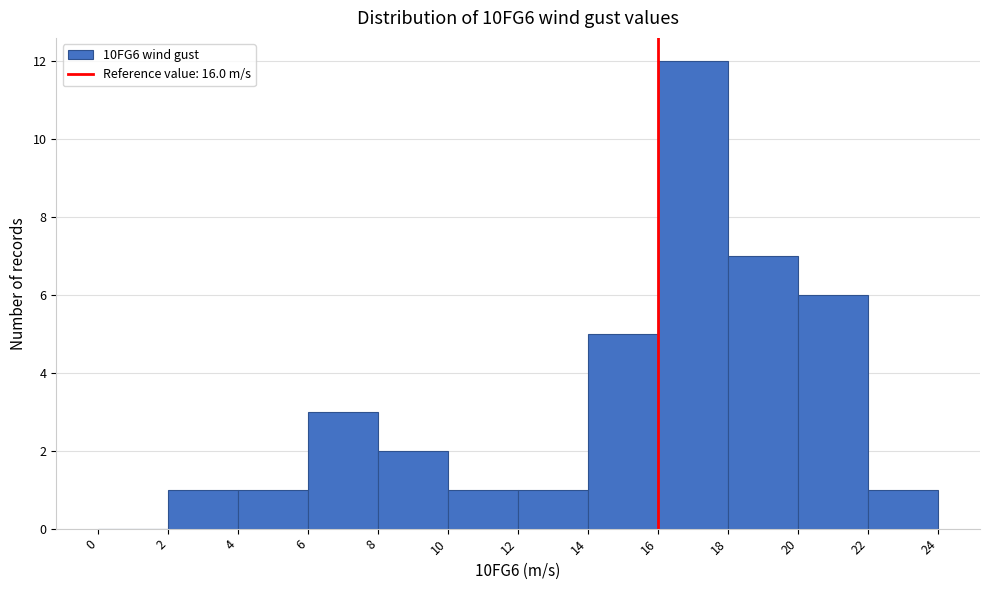

Reading left to right, transcribe this chart: for each bar, give the range it covers on the x-axis and its height. The values are not printed on the chart, so give them approximately, as read against the axis.

0 to 2: 0
2 to 4: 1
4 to 6: 1
6 to 8: 3
8 to 10: 2
10 to 12: 1
12 to 14: 1
14 to 16: 5
16 to 18: 12
18 to 20: 7
20 to 22: 6
22 to 24: 1